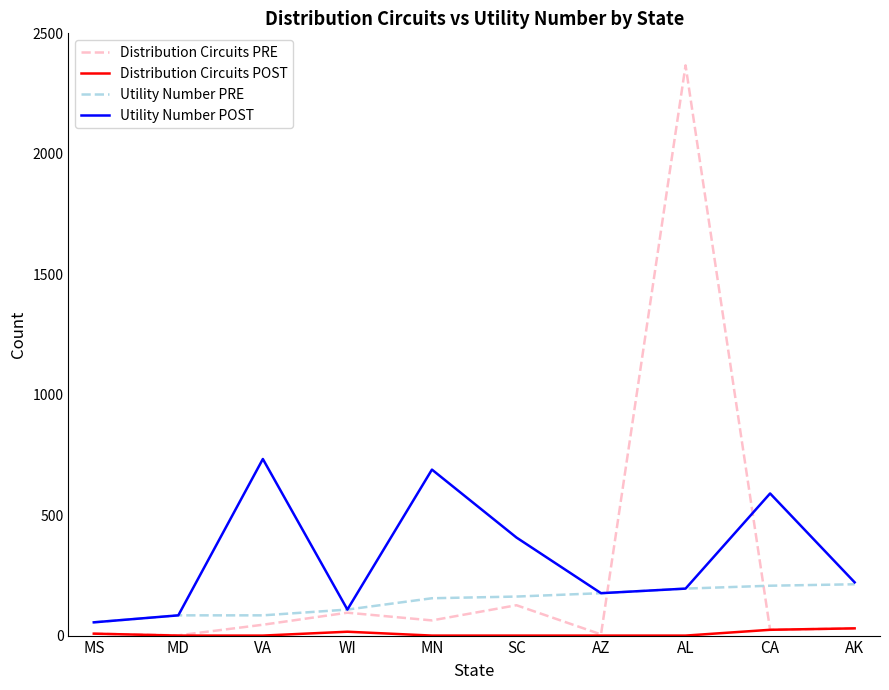

What is the minimum value for Utility Number POST?

55